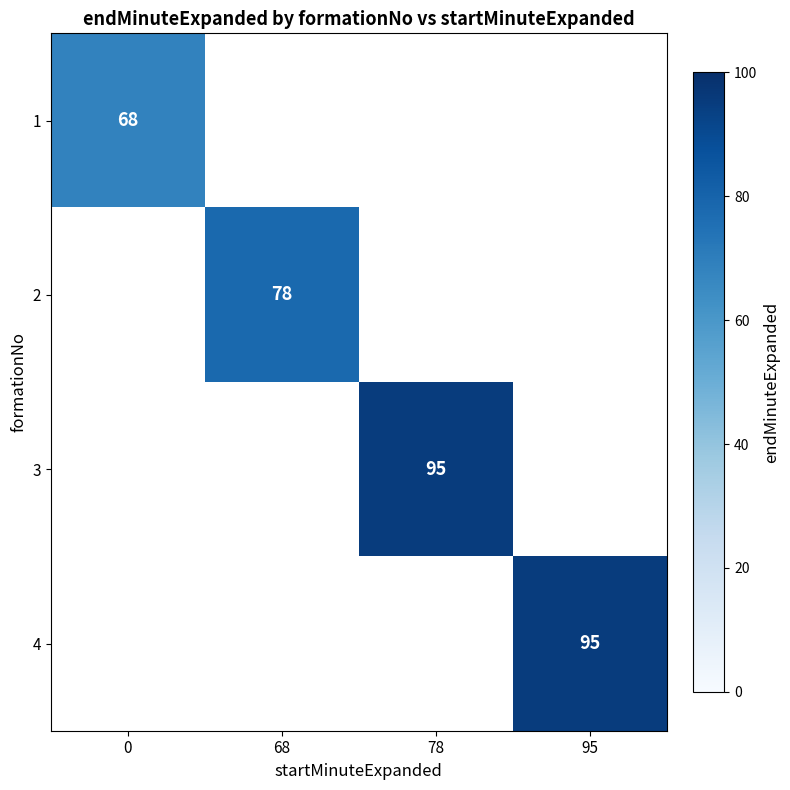

The 2 series shows 78.0 at 68. True or false?

True